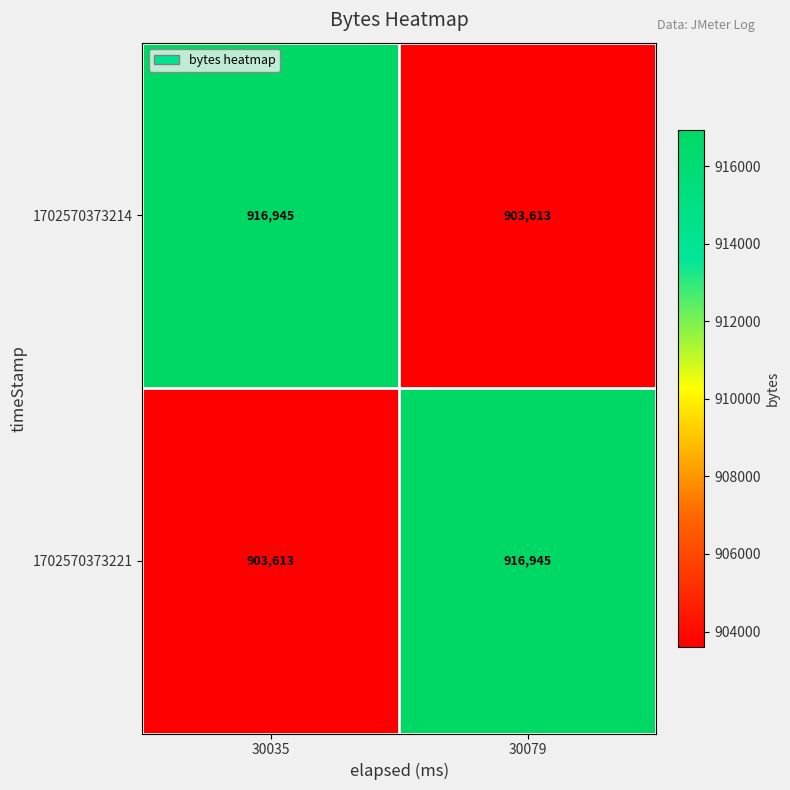

At how many categories does at least one series exceed 905003?

2